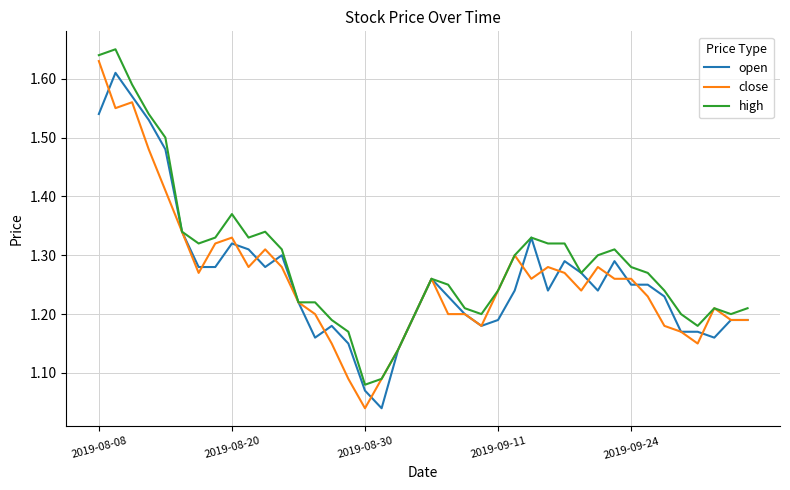

Which series has the largest total across all categories?

high